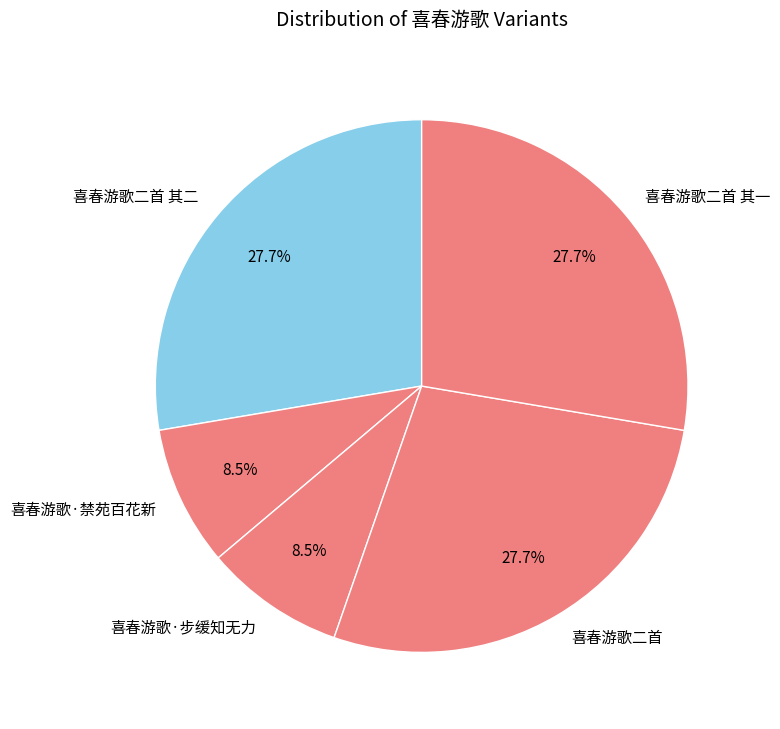

Is 喜春游歌二首 the majority of the pie?

No